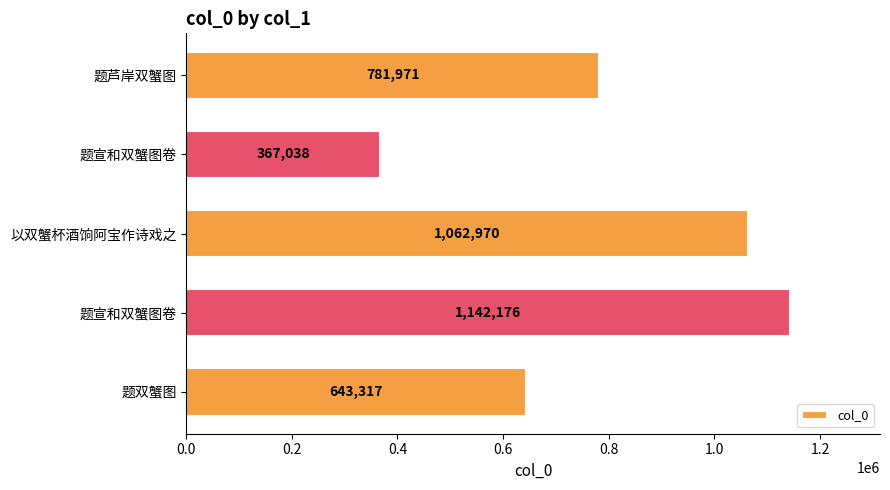

Does the chart contain any negative values?

No